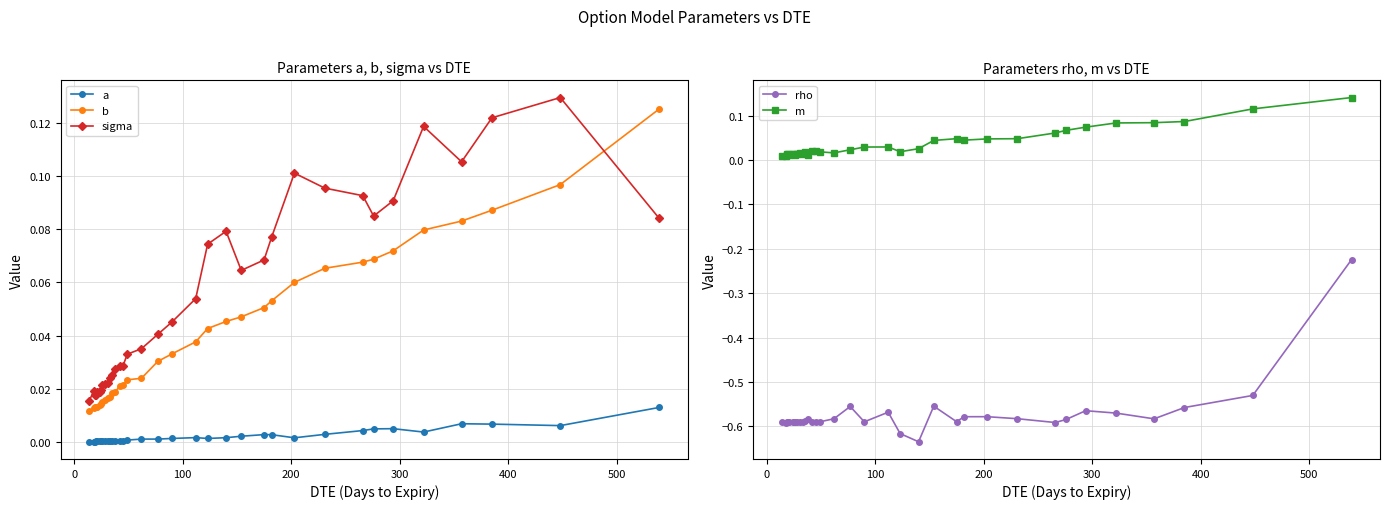

True or false: sigma and a intersect in this chart.

False